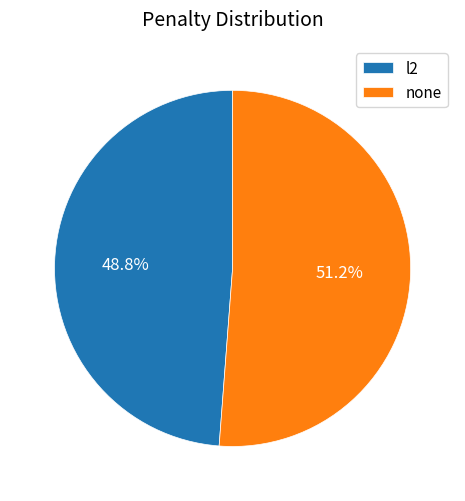

Does none account for over 50% of the chart?

Yes